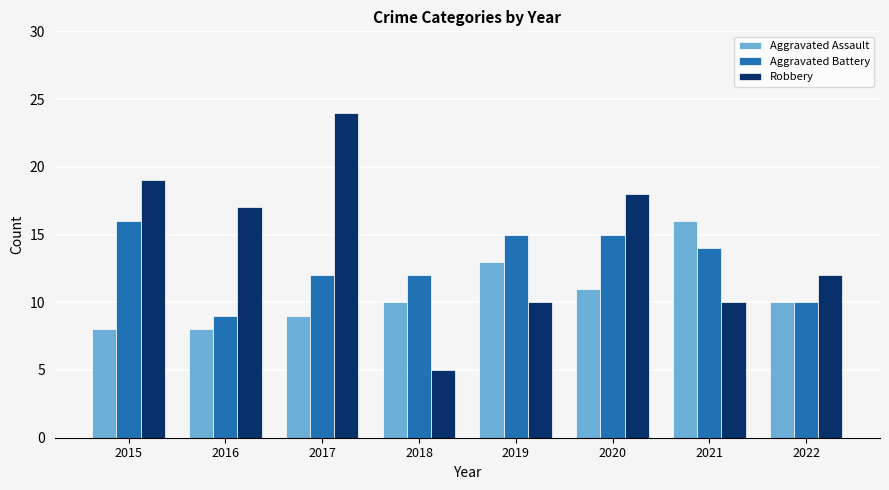

What is the total value across all series at 2022?

32